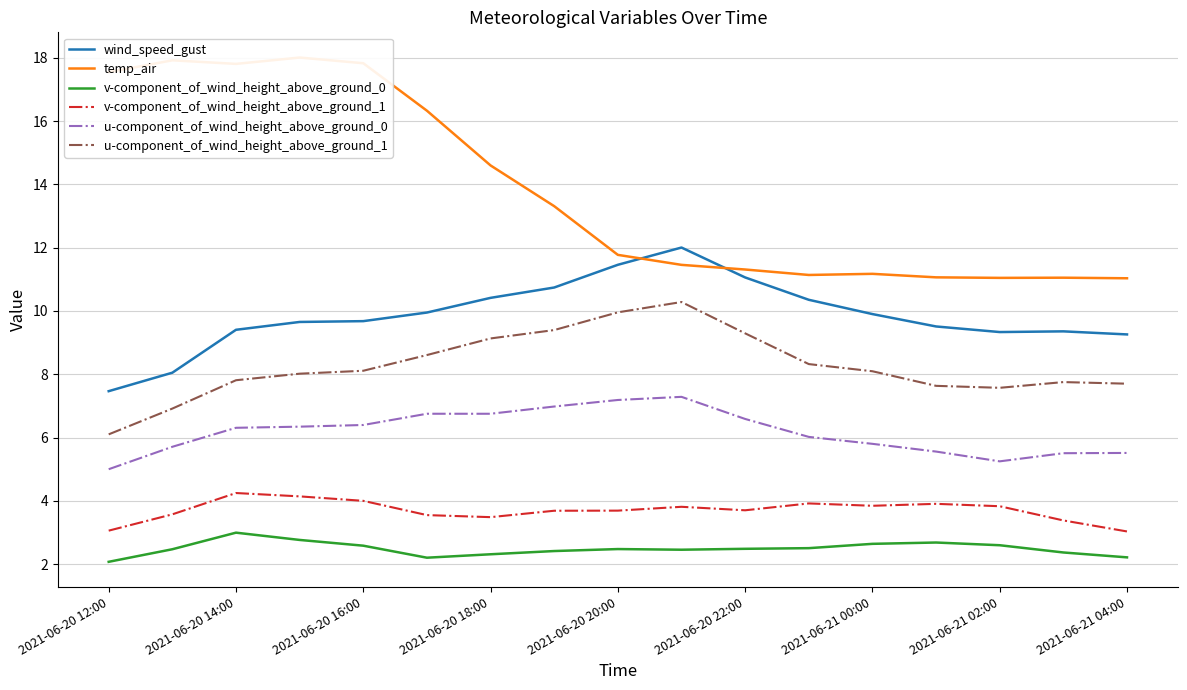

Where does the u-component_of_wind_height_above_ground_0 series first go above 6?

2021-06-20 14:00